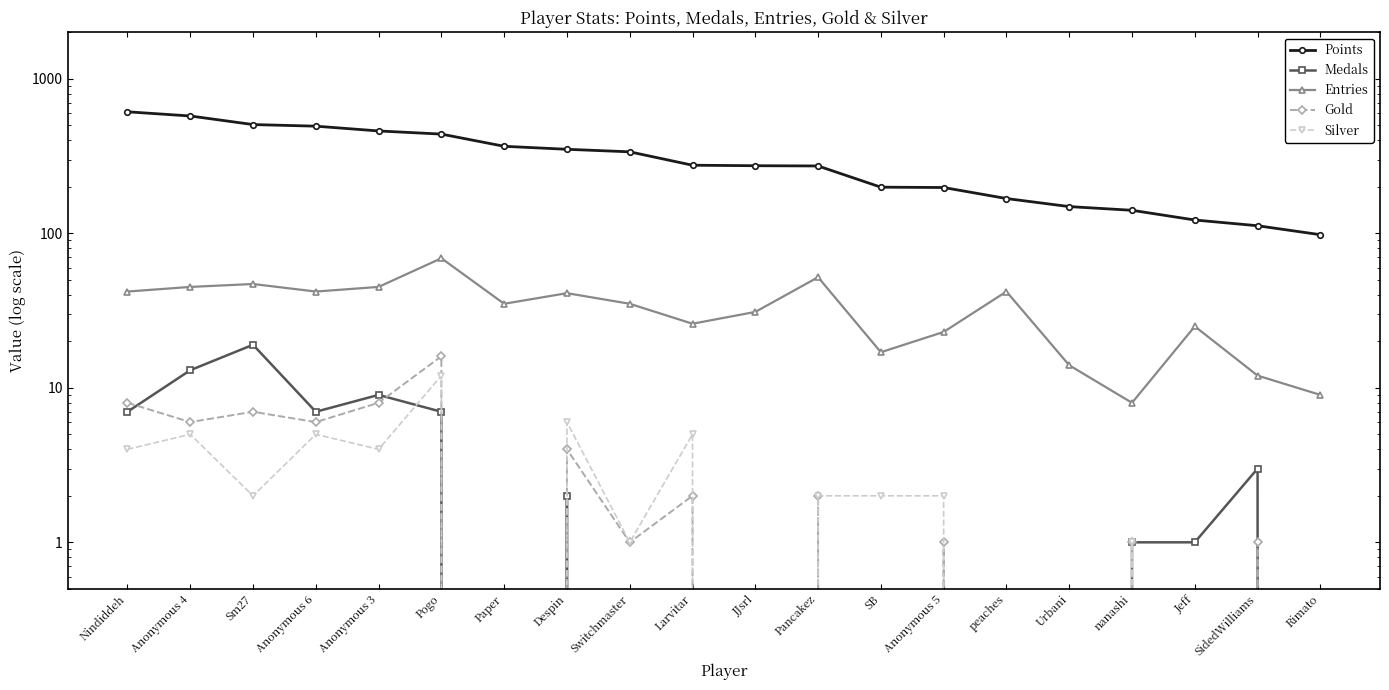

Does the chart display data point markers on the line(s)?

Yes